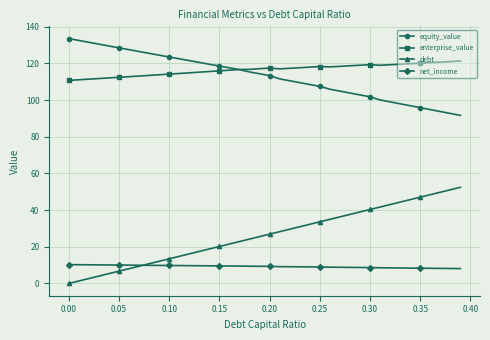

What is the value of the net_income point at the 25th from the left?

9.0